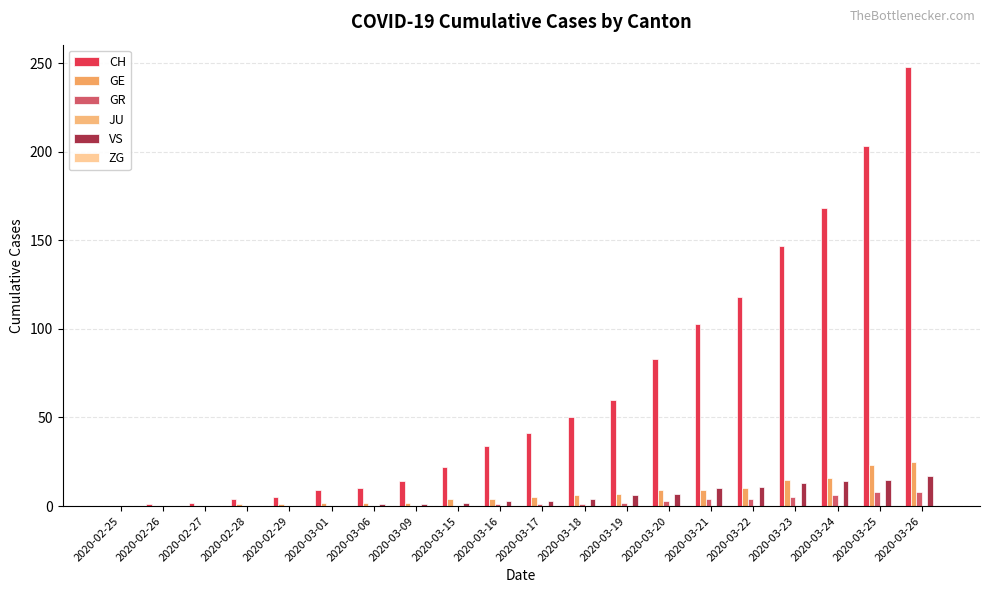

What position from the right is 2020-03-21?

6